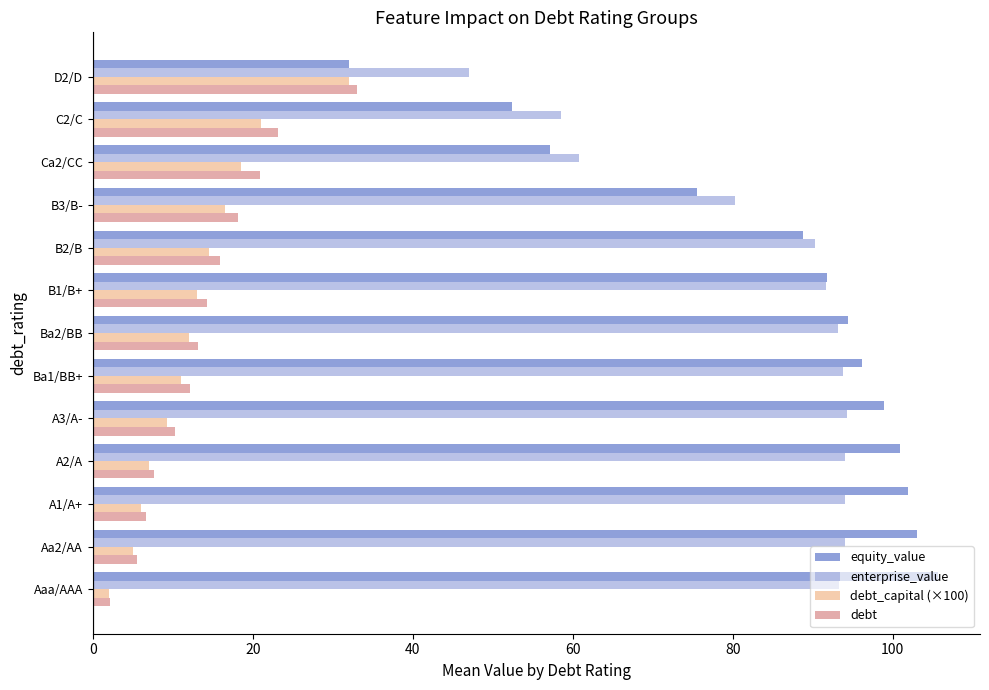

The value of equity_value at B3/B- is 75.6. True or false?

True